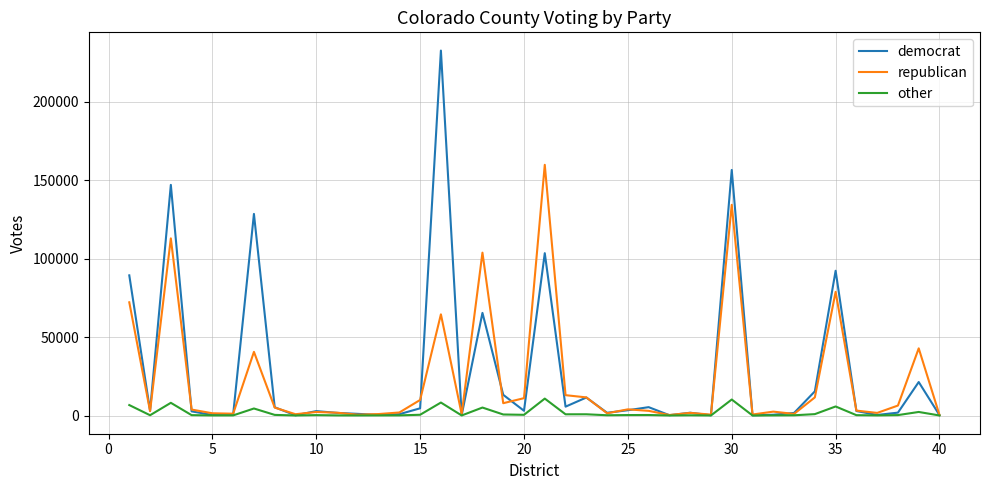

Rank the series by their maximum value, from lowest to highest.

other, republican, democrat